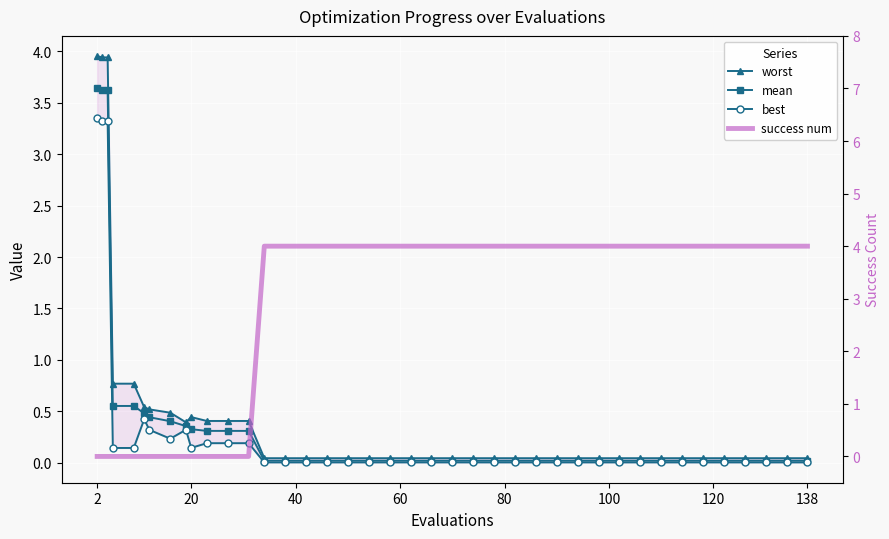

At which category is the sum across all series the highest?

2